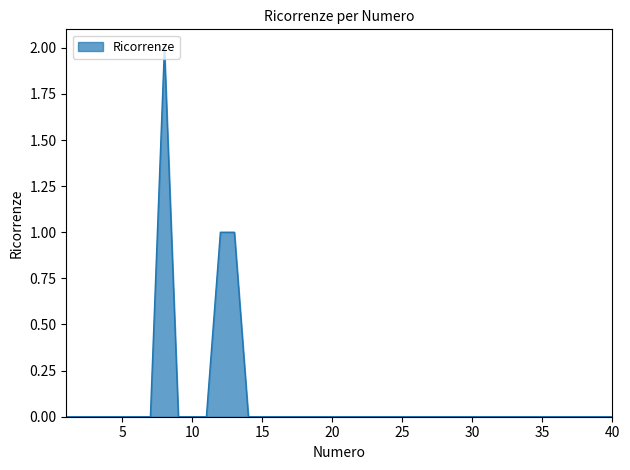

What is the sum of all values?

4